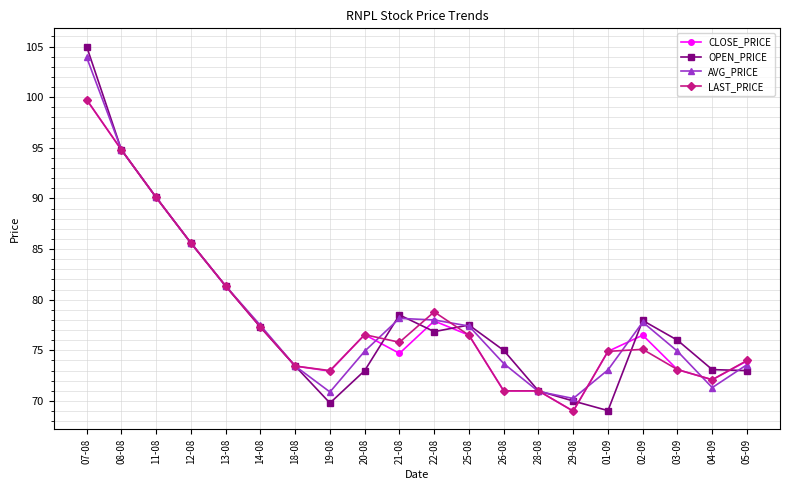

Does the chart have visible grid lines?

Yes